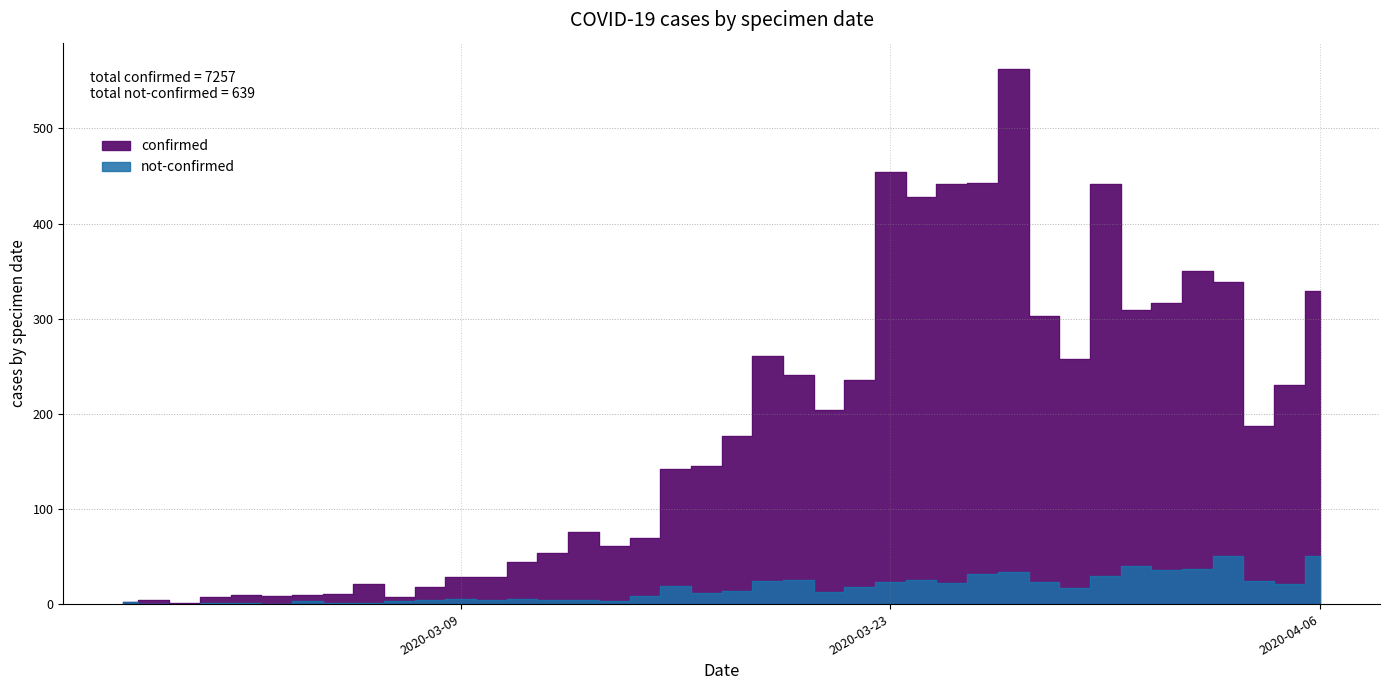

Where is the first local maximum for confirmed?

2020-02-28